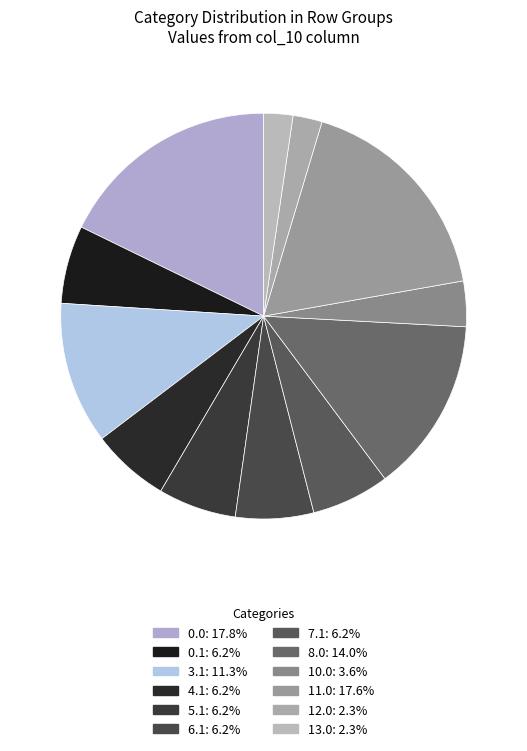

How many slices are in this pie chart?

12